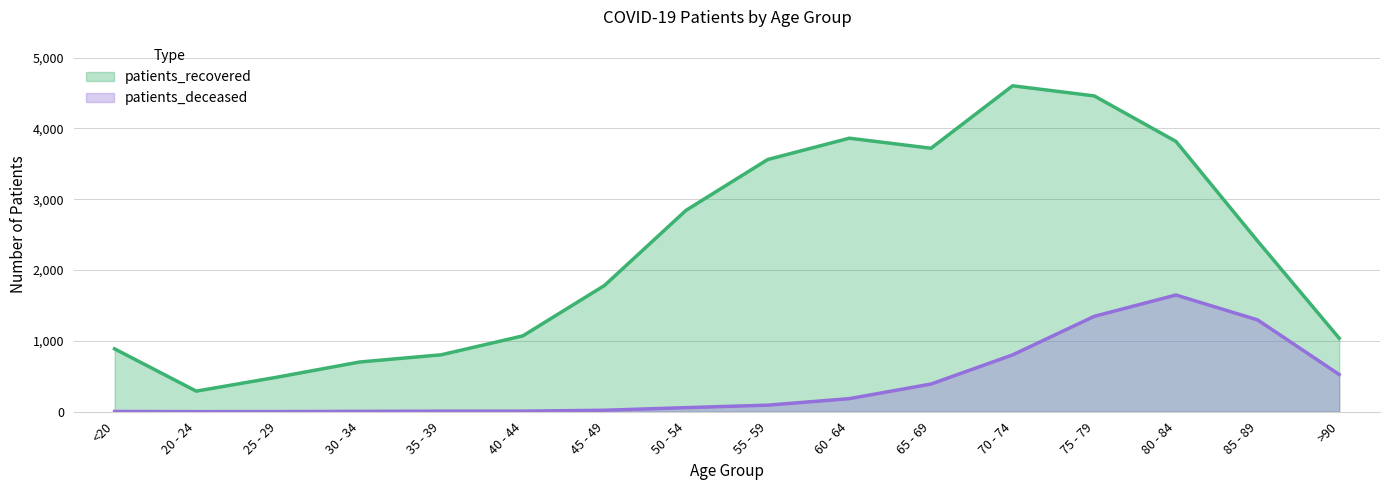

What is the value of the patients_deceased point at the 4th from the left?

5